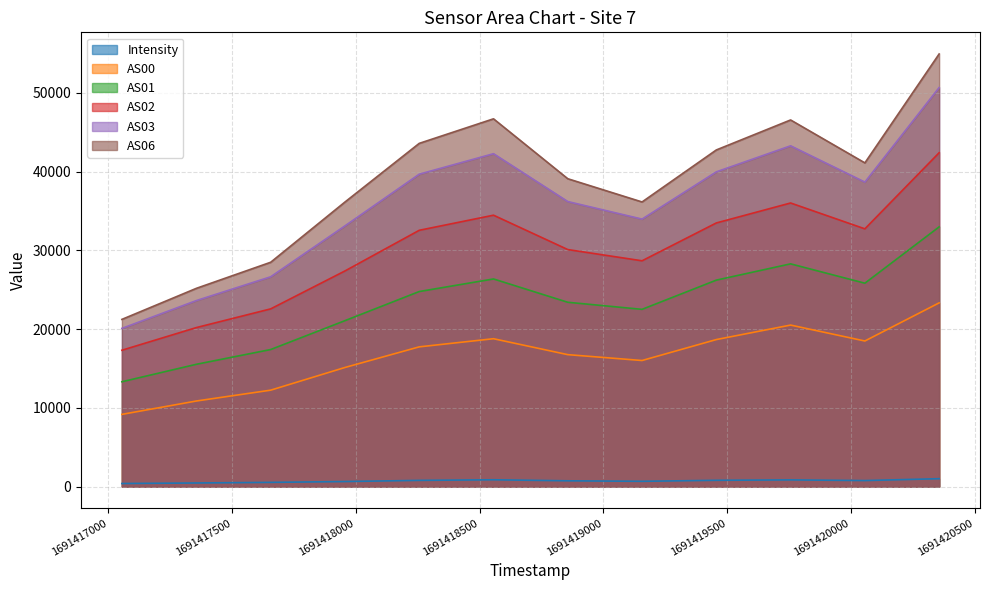

Reading left to right, extract all data points from this chart.

Intensity: 385.9	454.8	530.3	637.5	784.2	860.7	730.3	665.5	794.0	846.0	760.1	998.5
AS00: 9166.0	10864.0	12240.0	15120.0	17738.0	18772.0	16750.0	16005.0	18665.0	20504.0	18483.0	23324.0
AS01: 13307.0	15527.0	17400.0	21066.0	24764.0	26361.0	23400.0	22502.0	26212.0	28279.0	25822.0	32974.0
AS02: 17310.0	20189.0	22562.0	27377.0	32539.0	34457.0	30093.0	28667.0	33472.0	36007.0	32724.0	42388.0
AS03: 20084.0	23619.0	26638.0	33102.0	39665.0	42266.0	36189.0	33962.0	39961.0	43267.0	38660.0	50665.0
AS06: 21227.0	25172.0	28481.0	36130.0	43577.0	46695.0	39087.0	36137.0	42742.0	46550.0	41099.0	54930.0